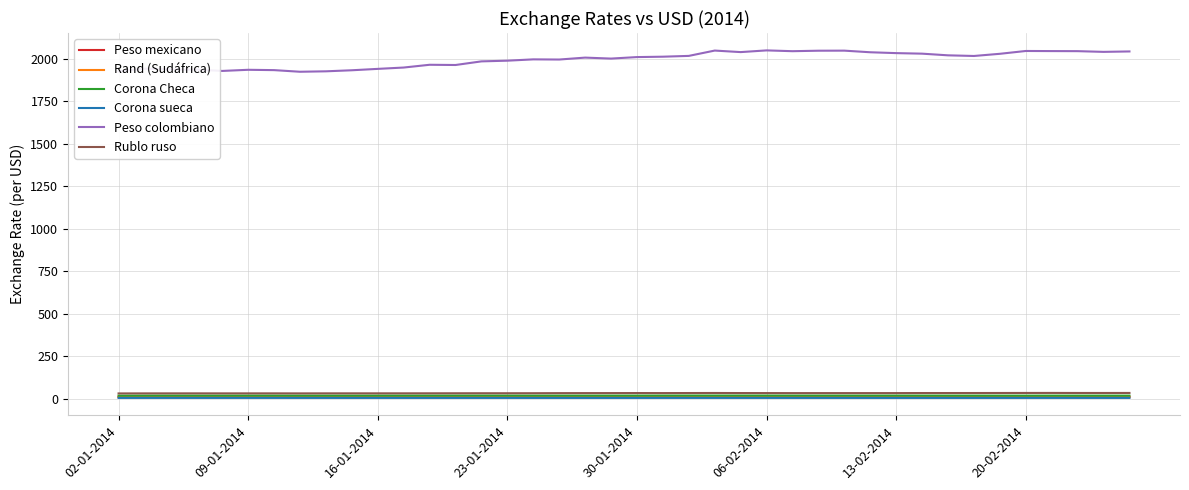

What is the lowest value of the Corona sueca series?

6.4